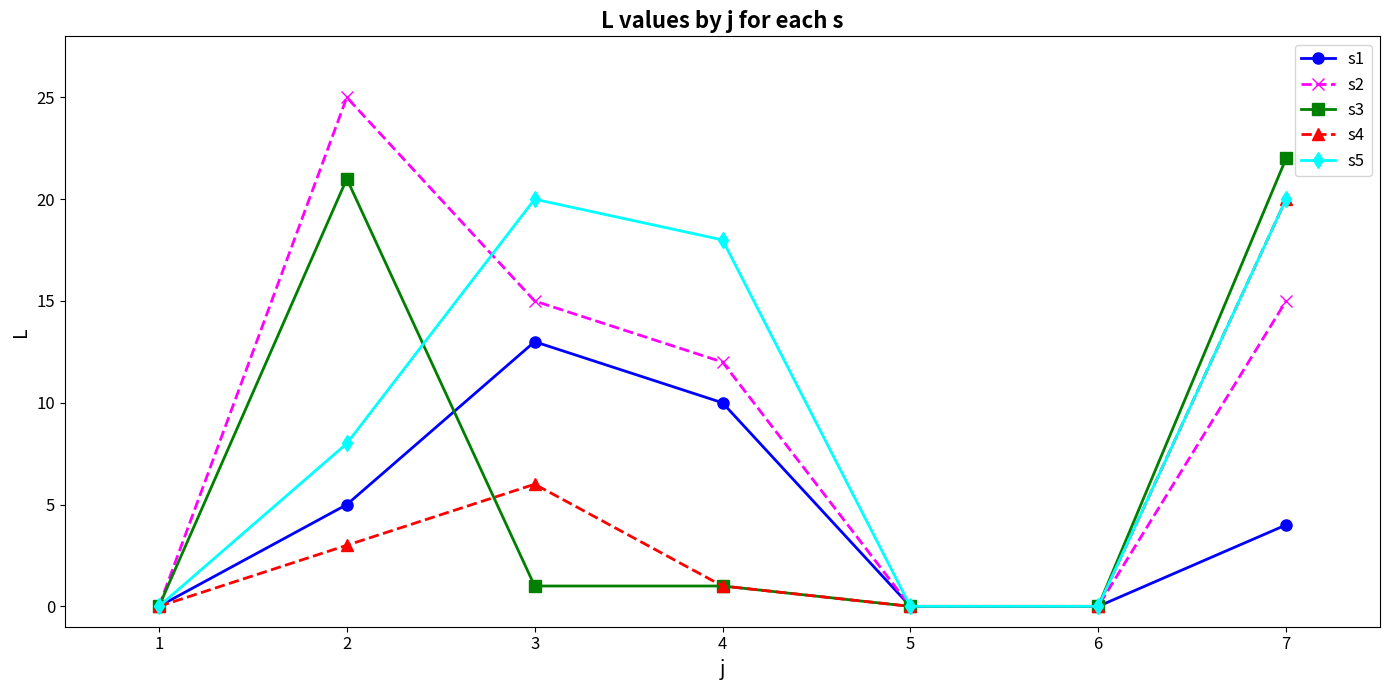

True or false: s3 has more than 0 interior local peaks.

True